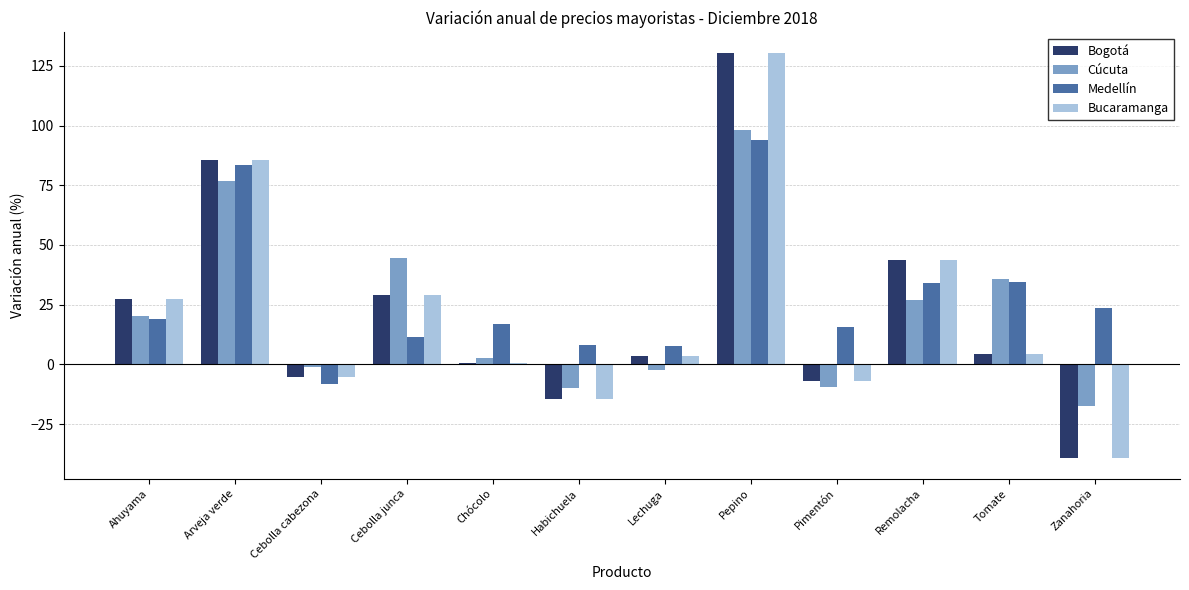

What is the total value across all series at Arveja verde?

331.1